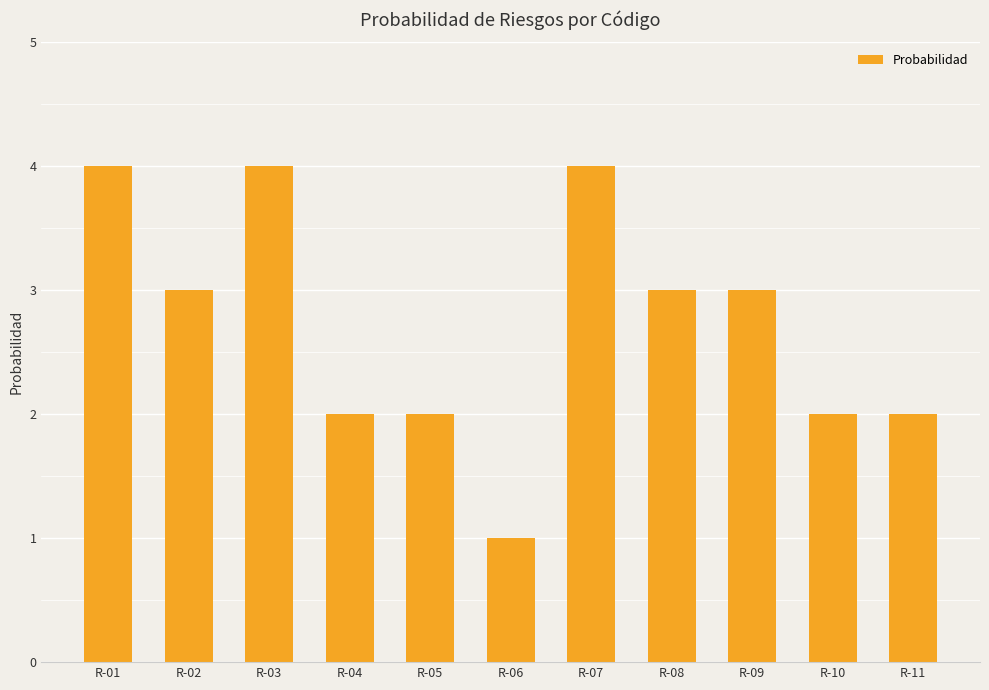

How many bars are there in total?

11